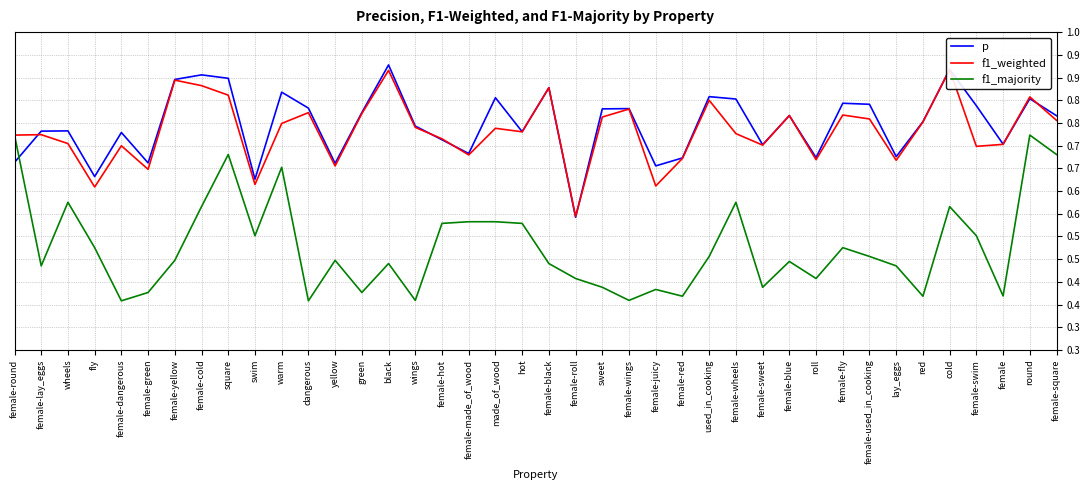

What is the smallest value displayed?

0.4